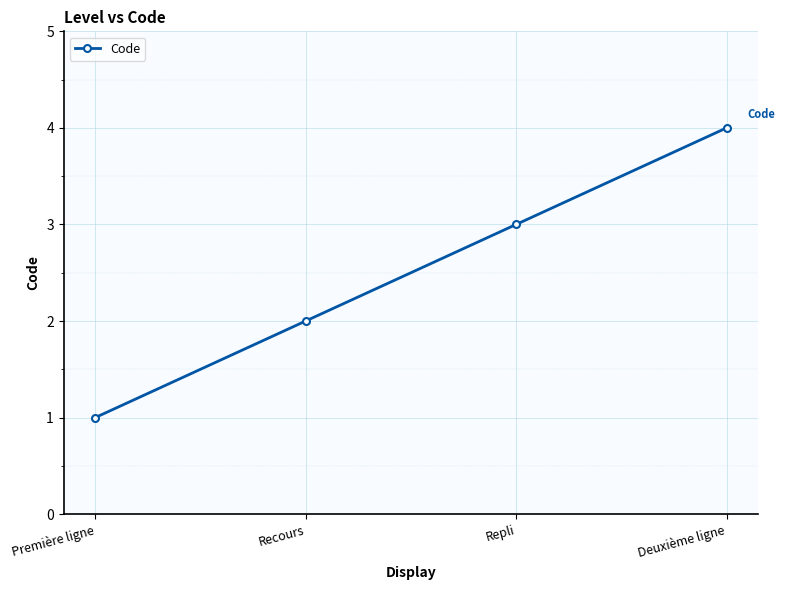

List the labels in order of value, largest first.

Deuxième ligne, Repli, Recours, Première ligne